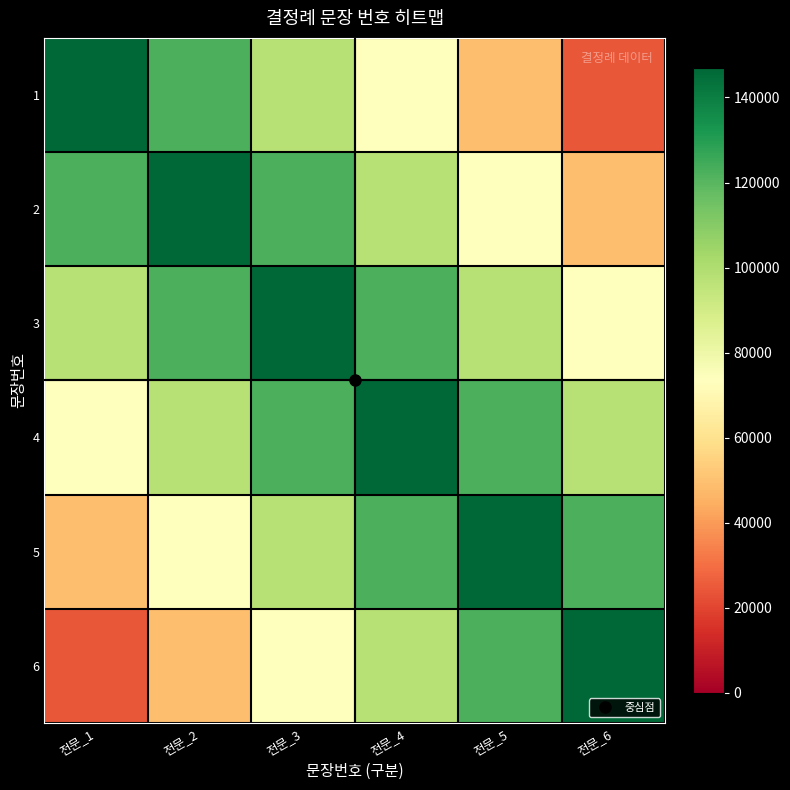

What is the difference between the highest and lowest values at 전문_6?

122476.7